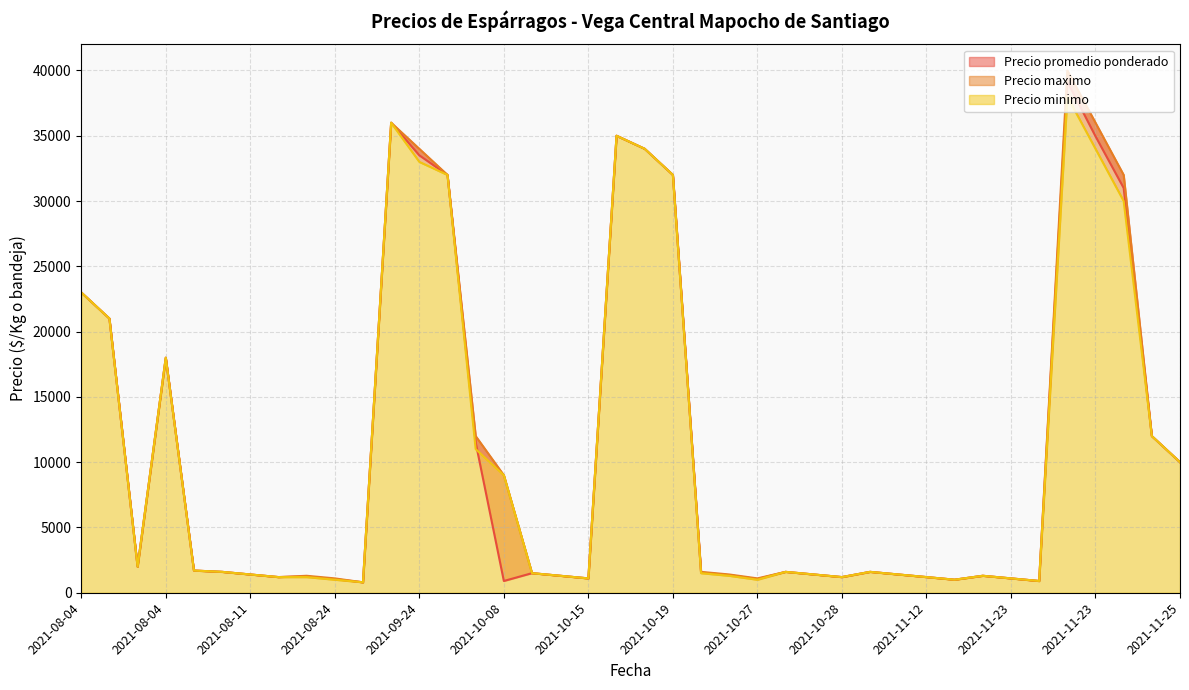

At which category does Precio minimo reach its first local valley?

2021-08-04